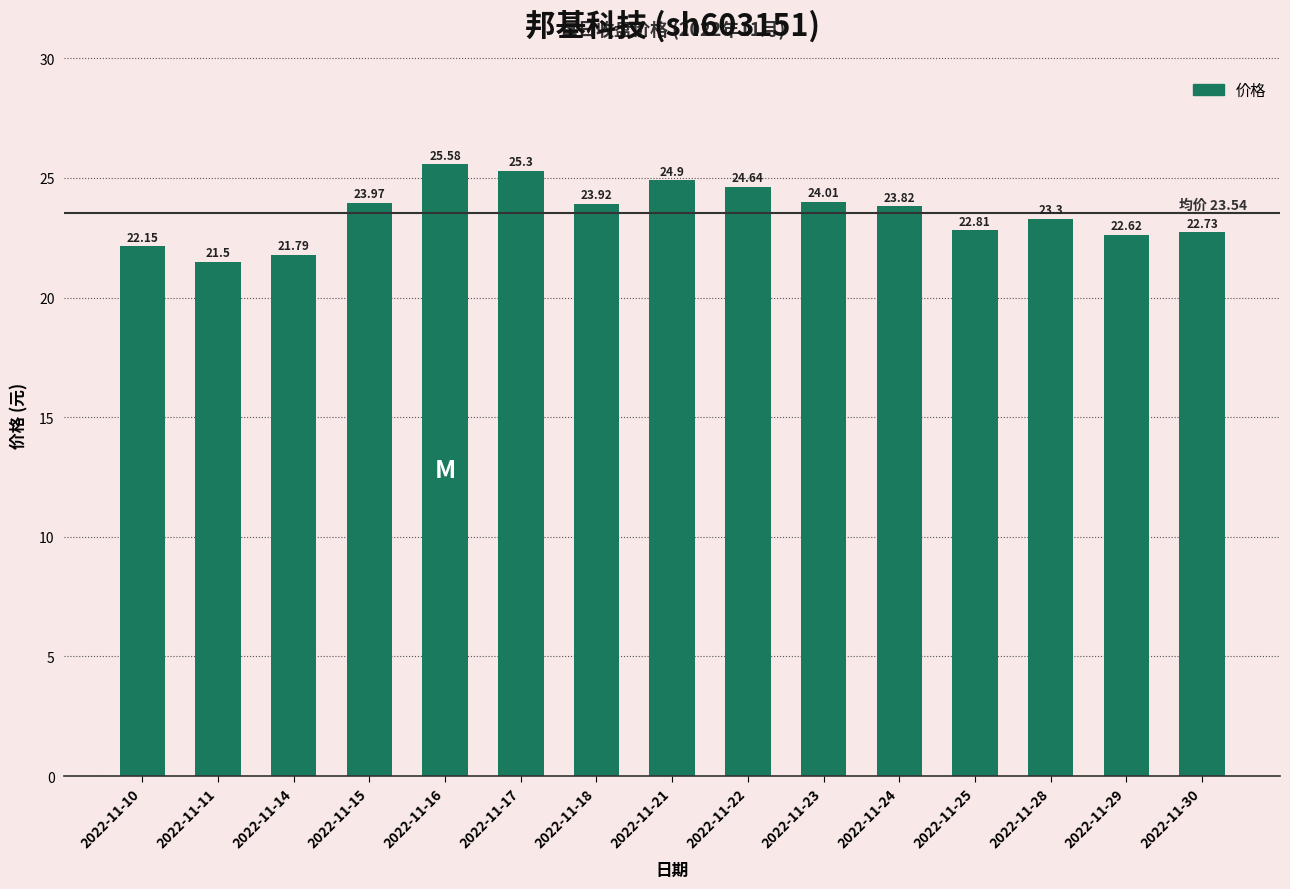

What is the change in value from 2022-11-10 to 2022-11-16?

+3.4